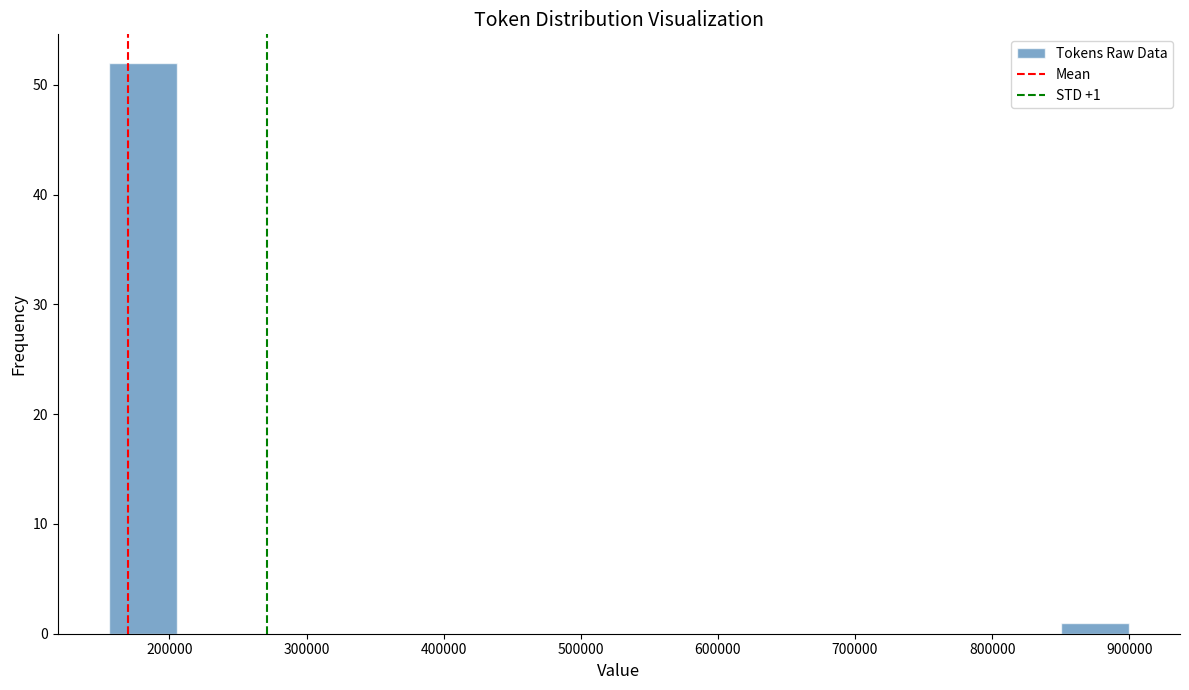

Which range on the x-axis has the tallest bar?

160000 to 210000